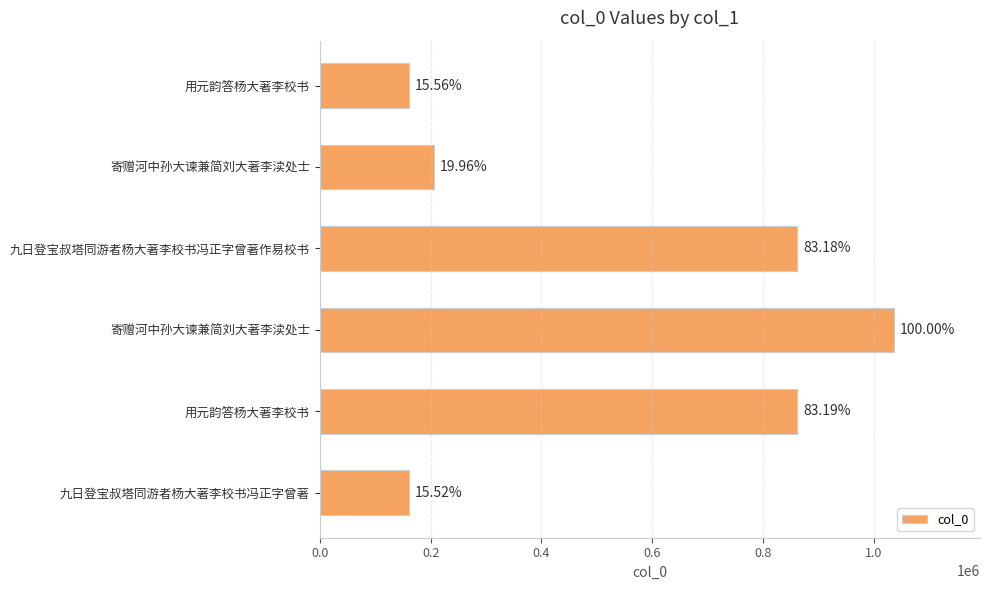

What is the difference between the maximum and minimum values?

874982